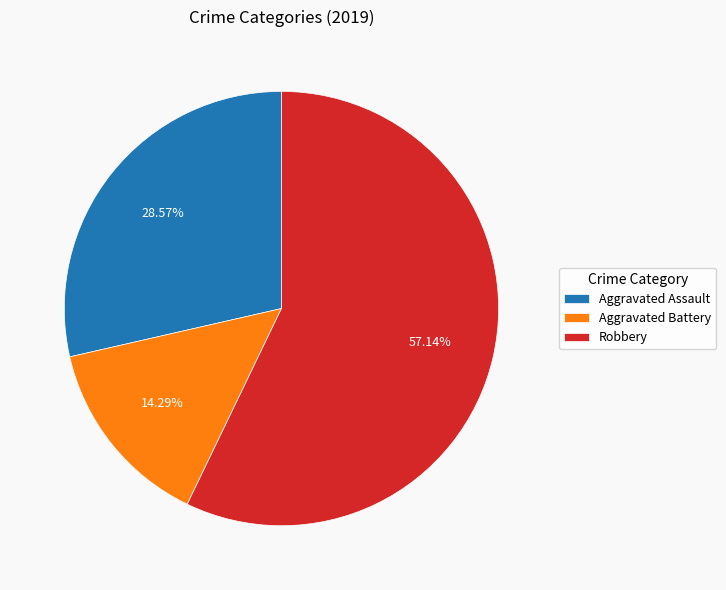

The Robbery slice represents 51% of the pie. True or false?

False